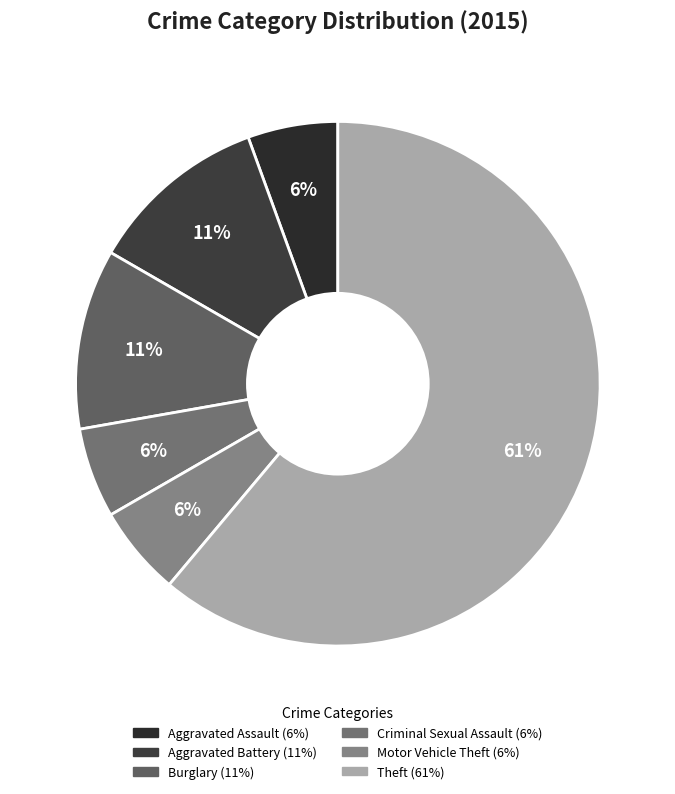

To the nearest percent, what is the average slice percentage?

17%